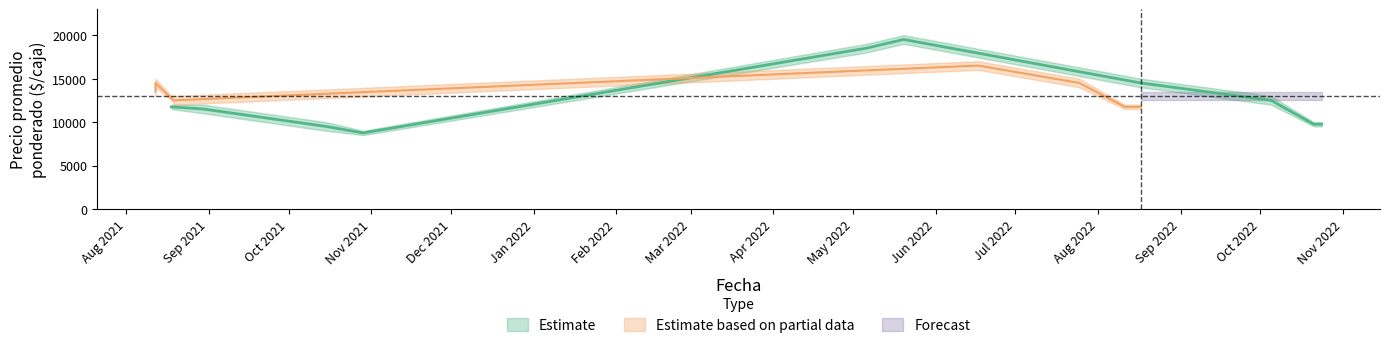

True or false: Precio promedio ponderado and Precio maximo intersect in this chart.

False